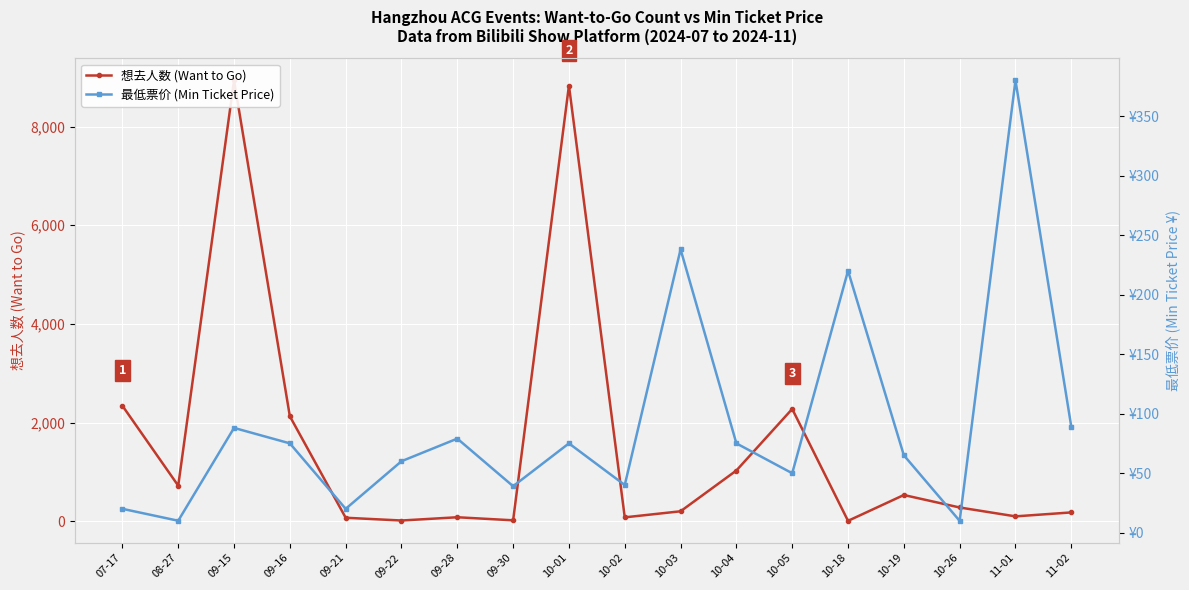

What is the total value across all series at 10-26?

286.9